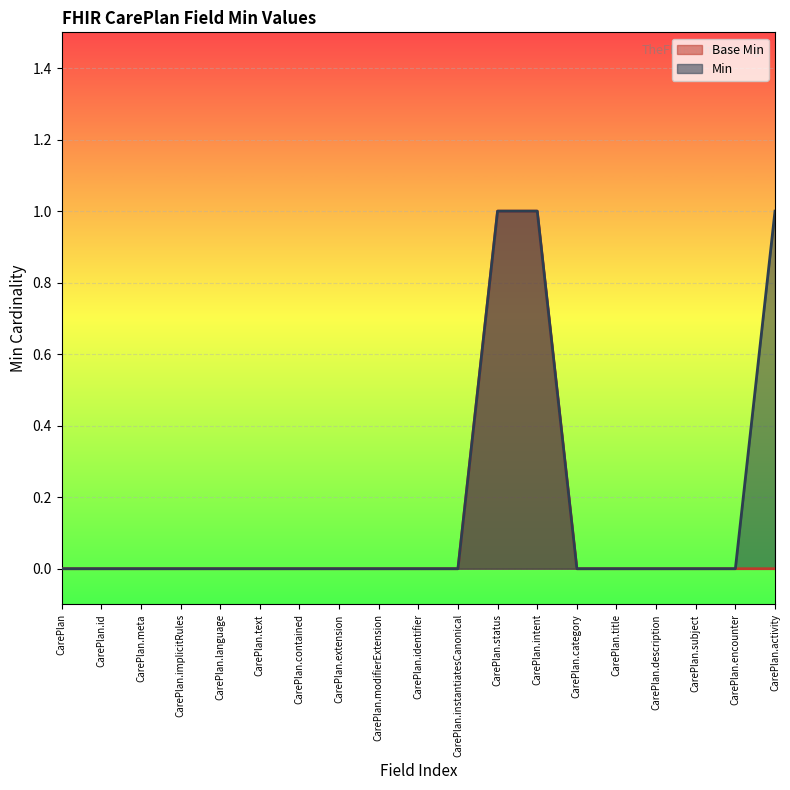

How many distinct data groups are displayed?

2